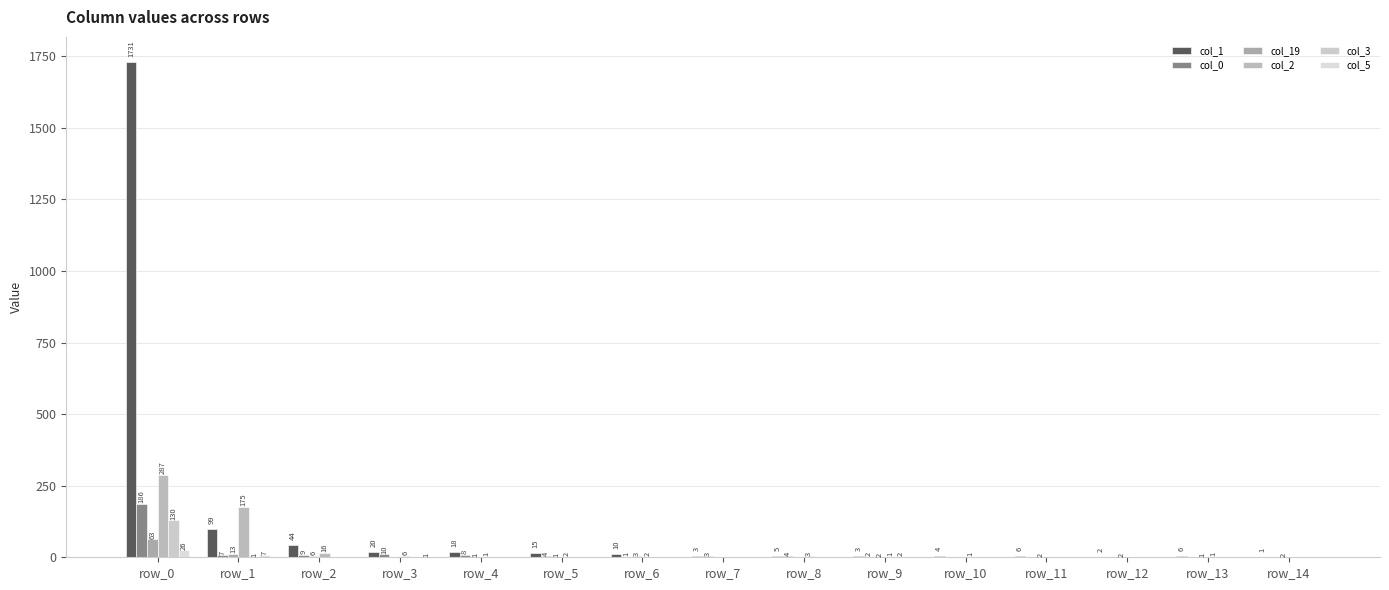

What are all the series names shown in the legend?

col_1, col_0, col_19, col_2, col_3, col_5